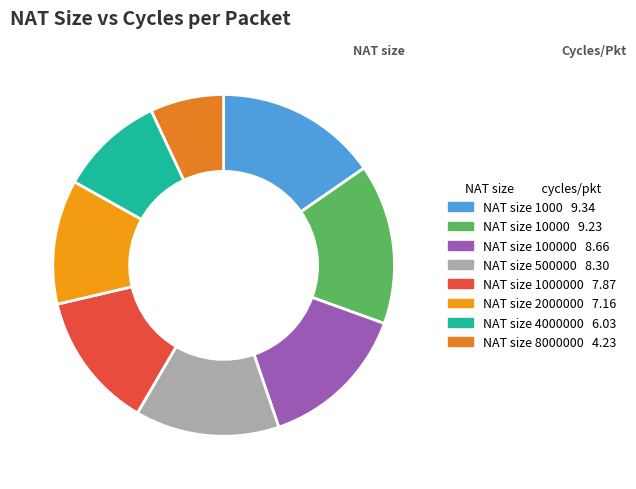

Rank the categories by value from lowest to highest.

8000000, 4000000, 2000000, 1000000, 500000, 100000, 10000, 1000